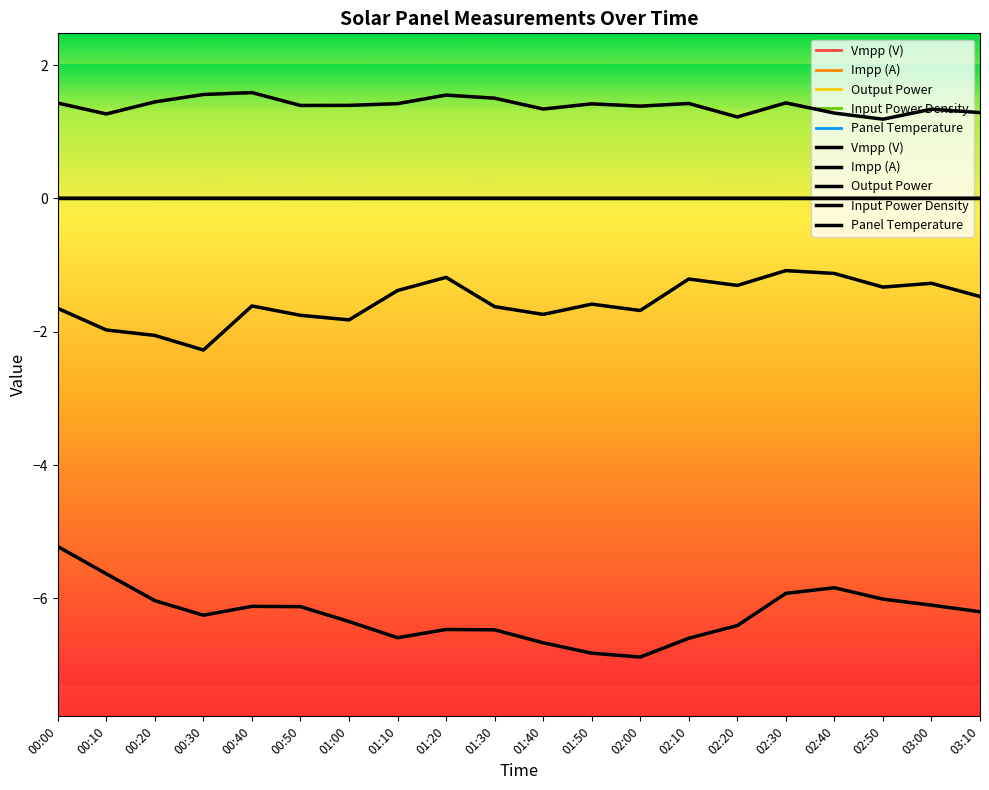

What is the difference between the maximum and second lowest values in the Panel Temperature series?

1.6